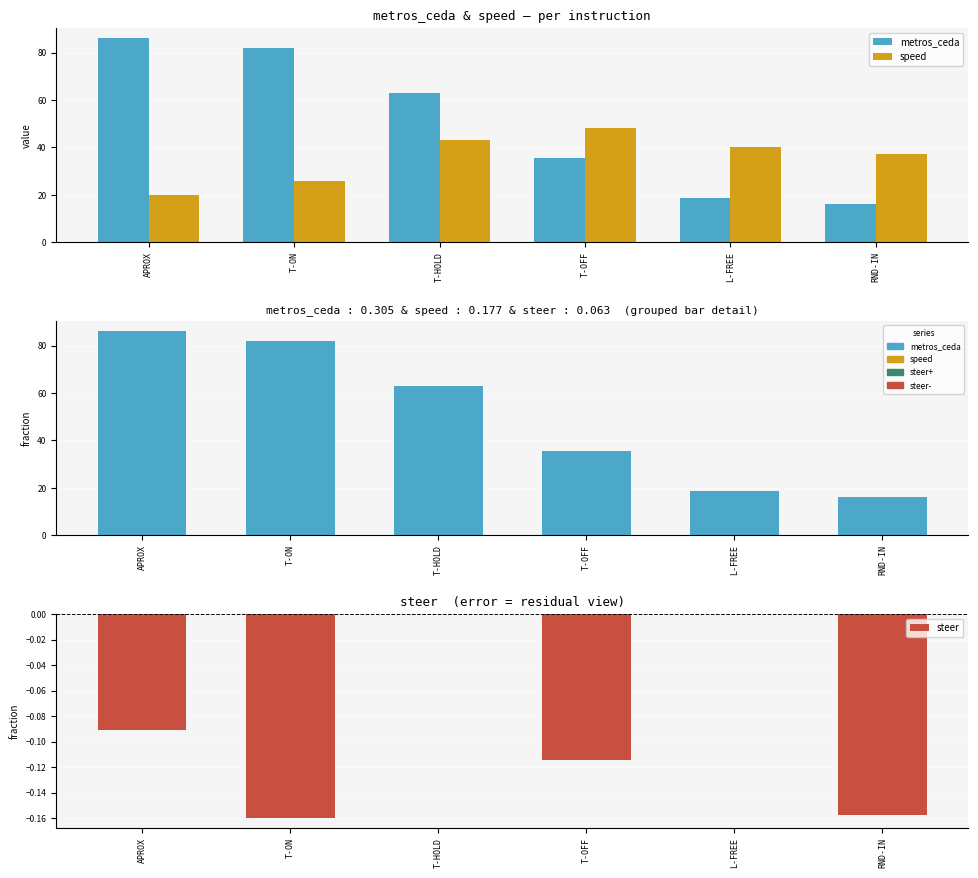

Which category has the highest value in the metros_ceda series?

APROX